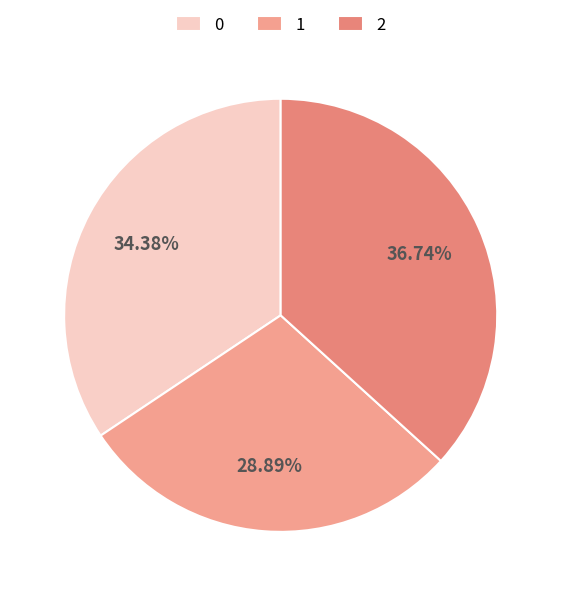

Count the number of slices in the pie.

3